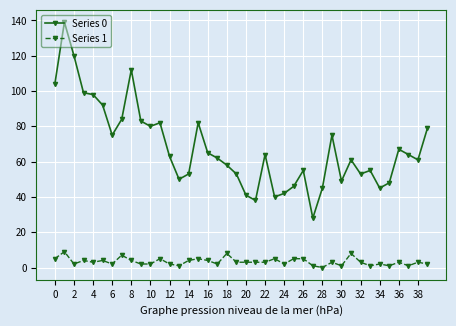

What are all the series names shown in the legend?

Series 0, Series 1